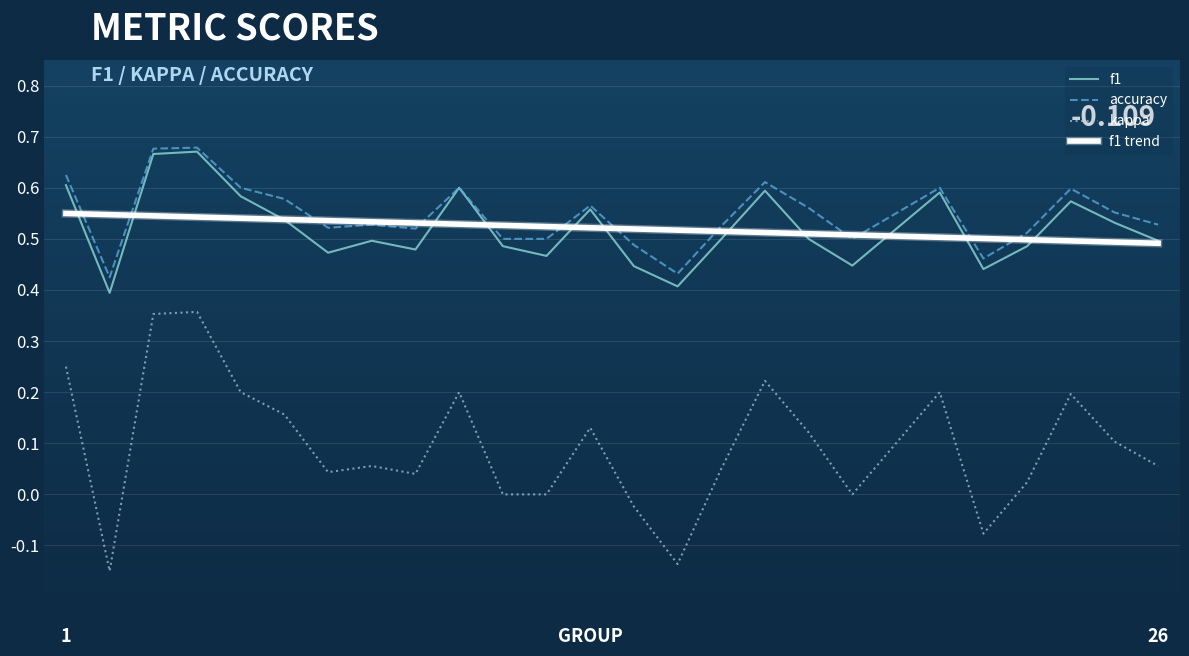

Where is the first local minimum for kappa?

2